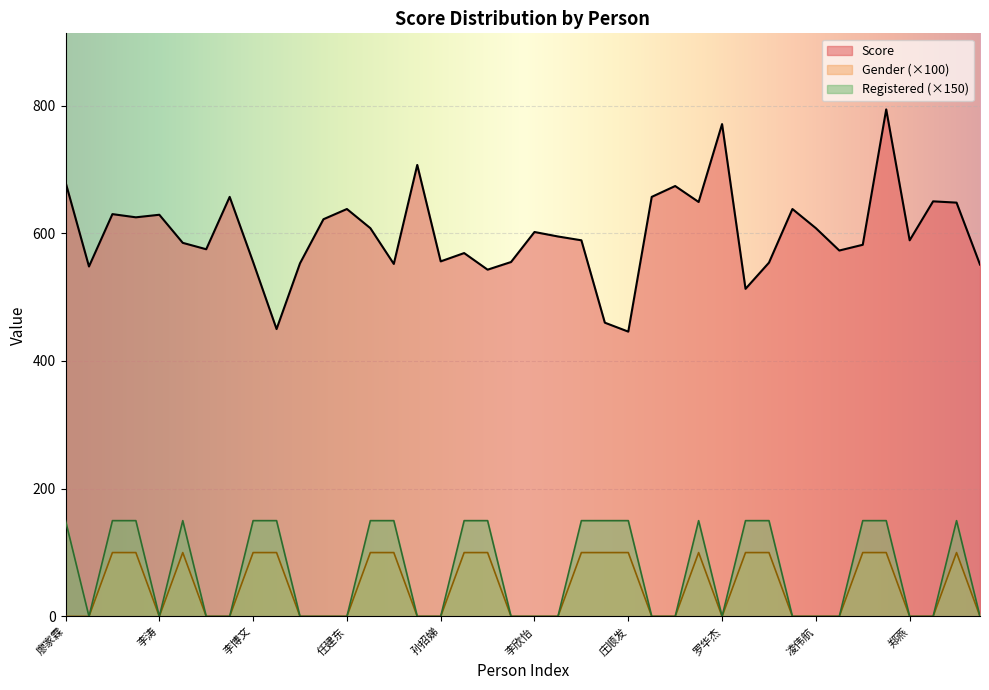

True or false: Gender_code and Score cross at least once.

False